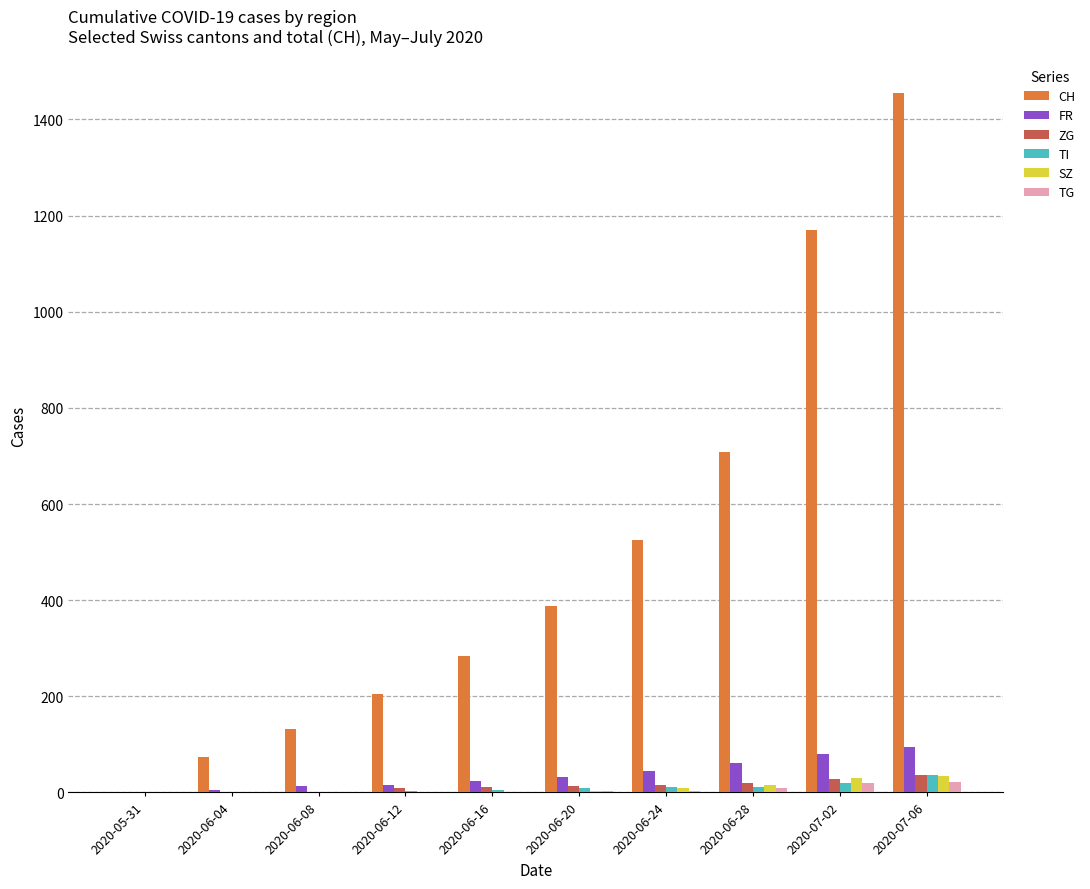

What is the average value of the FR series?

37